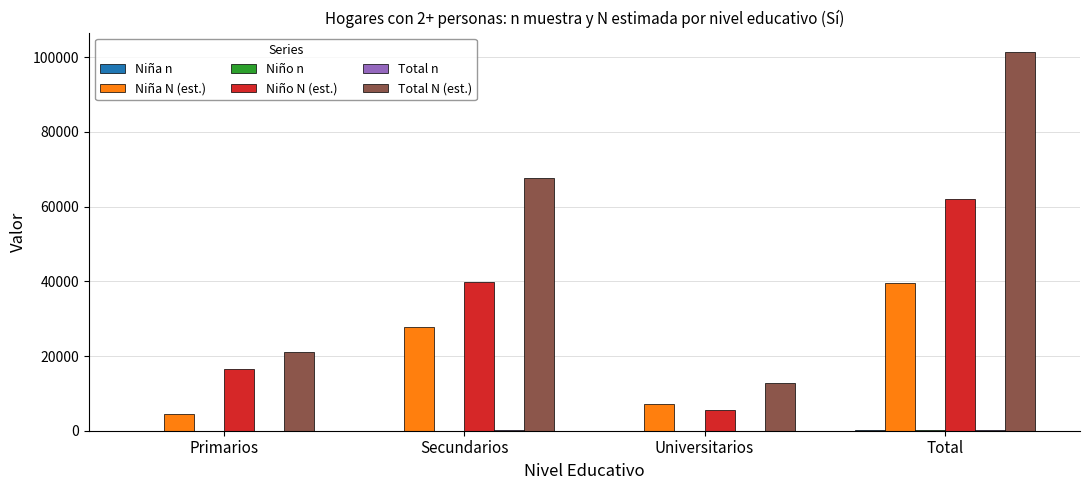

What is the average value of the Niño N (est.) series?

31043